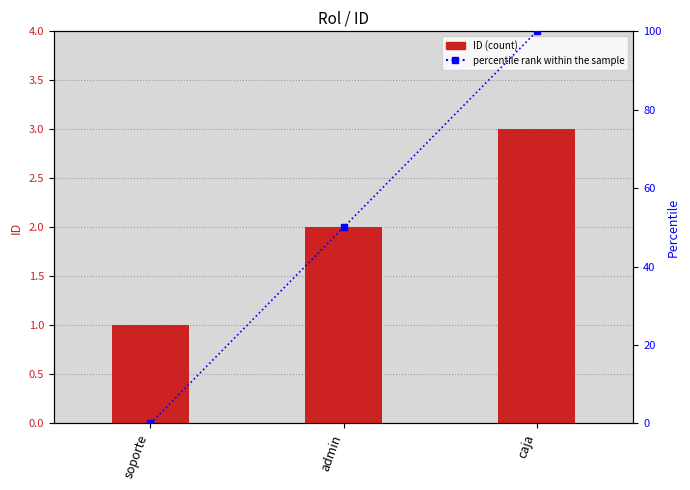

How many groups of bars are there?

3